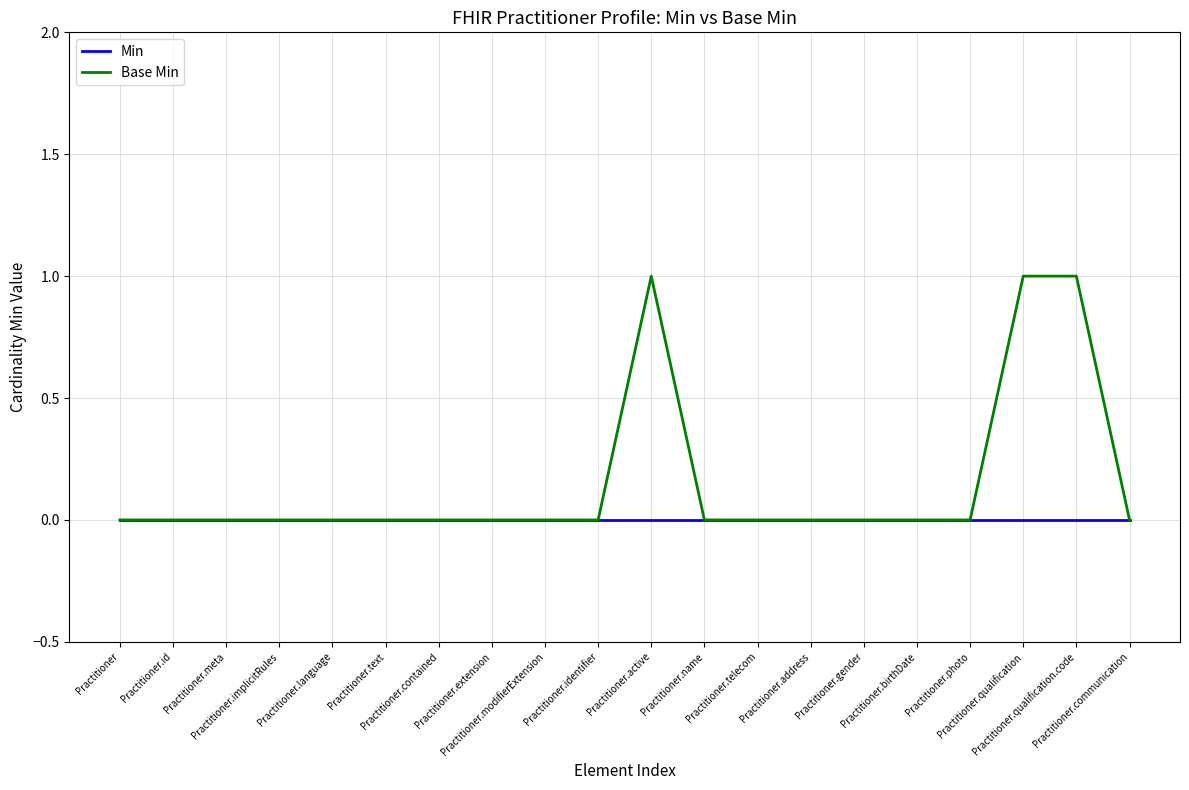

Rank the series by their average value, from lowest to highest.

Min, Base Min